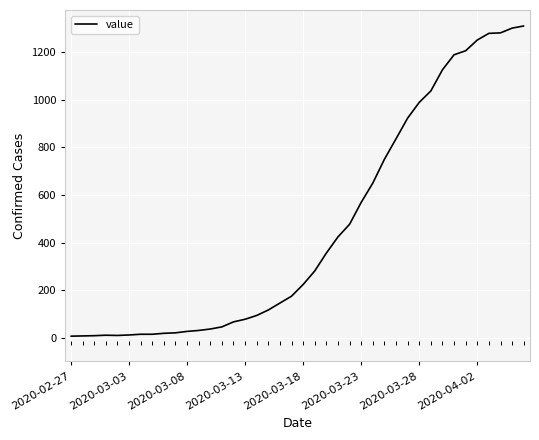

Does the chart display data point markers on the line(s)?

No